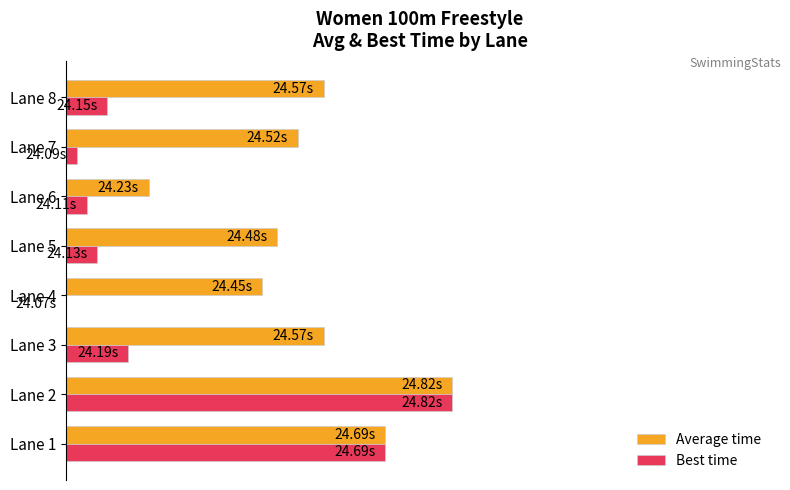

What are all the series names shown in the legend?

Average time, Best time